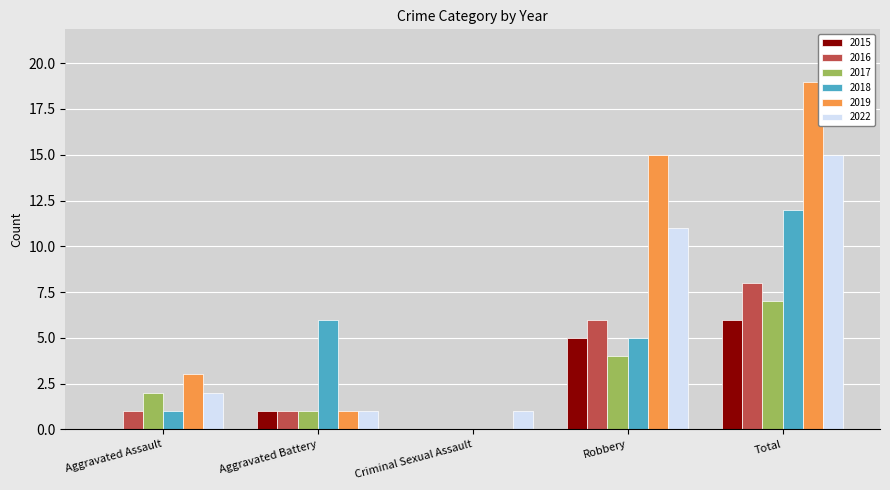

How many series are shown in this chart?

6